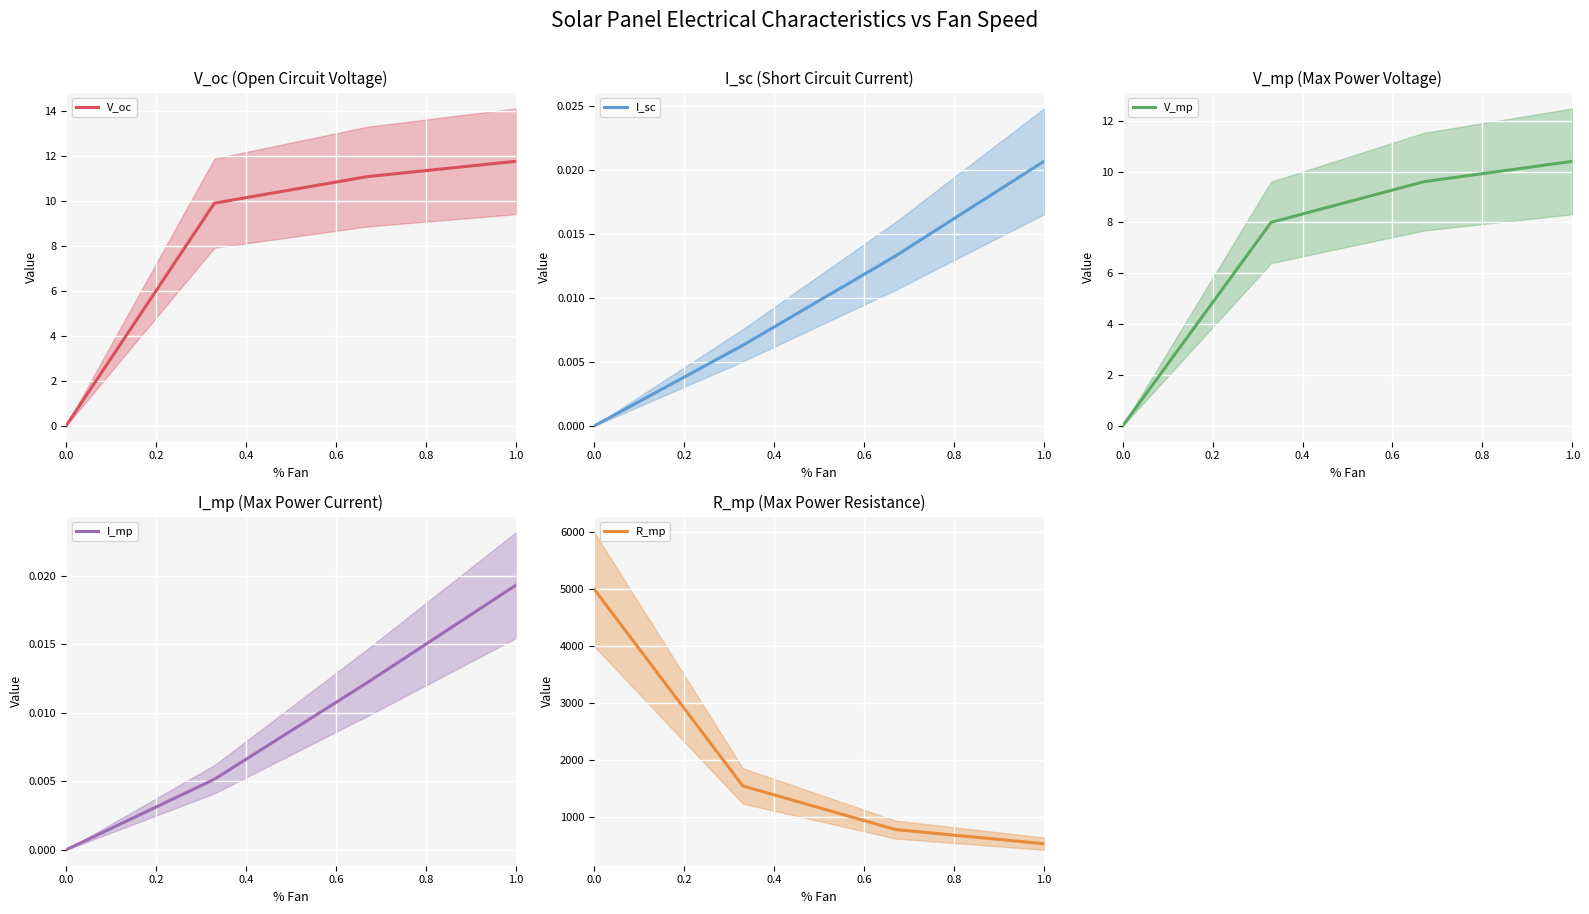

What is the total value across all series at 0.4?

807.6